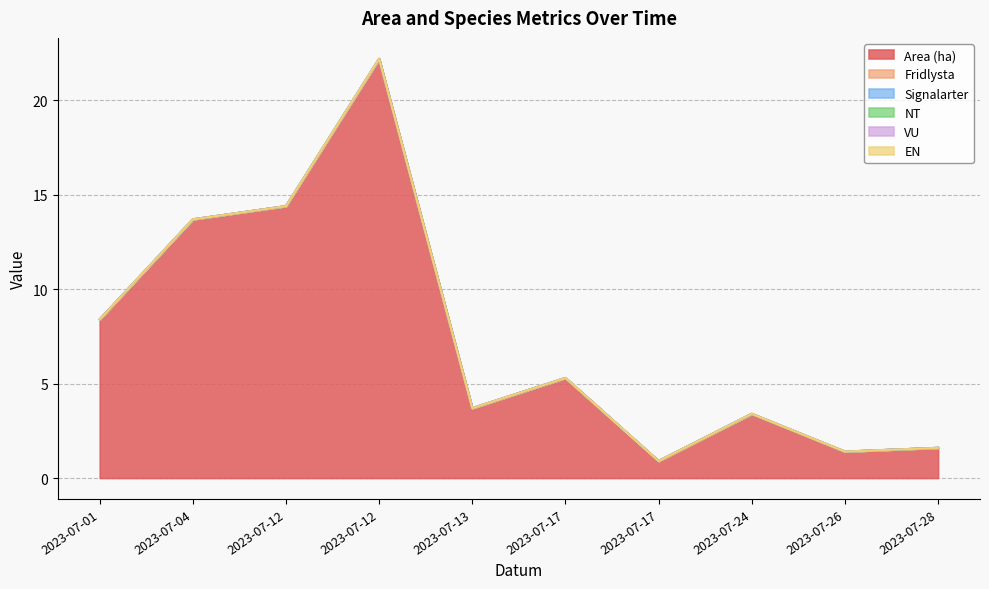

Does the chart display data point markers on the line(s)?

No